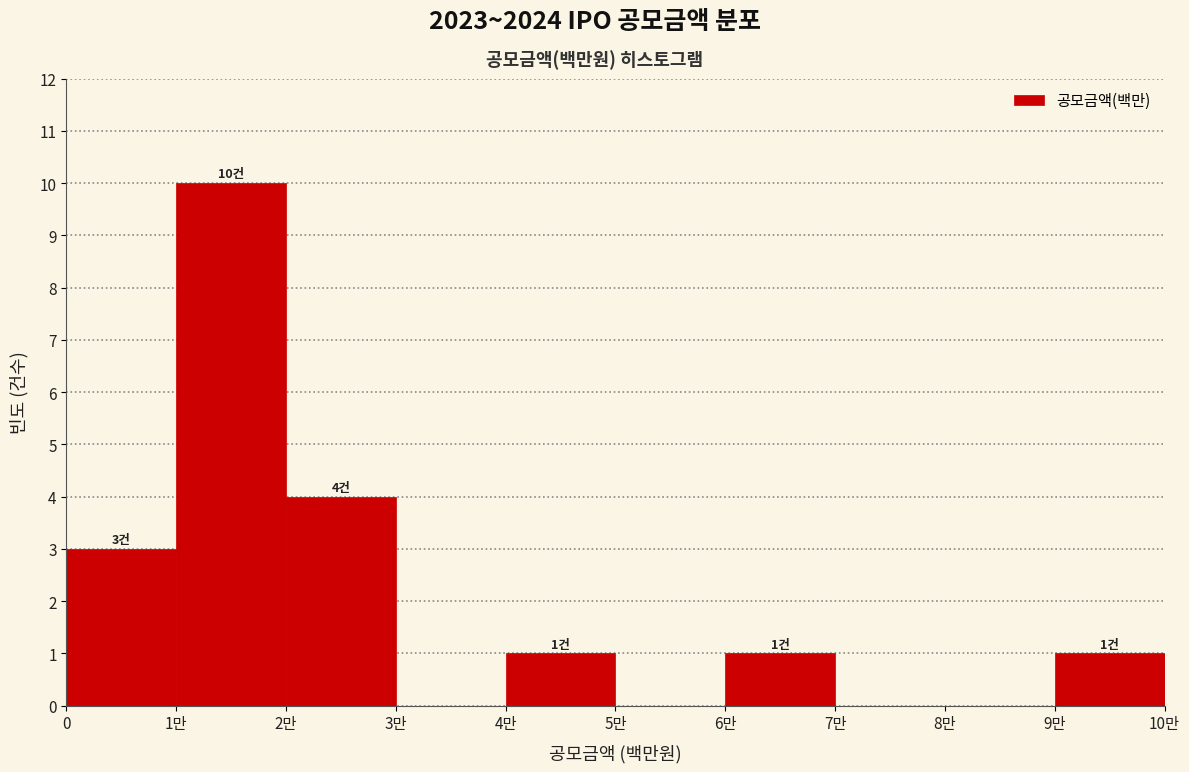

Reading right to left, transcribe all the data shown in this chart.

9만=1	8만=0	7만=0	6만=1	5만=0	4만=1	3만=0	2만=4	1만=10	0=3